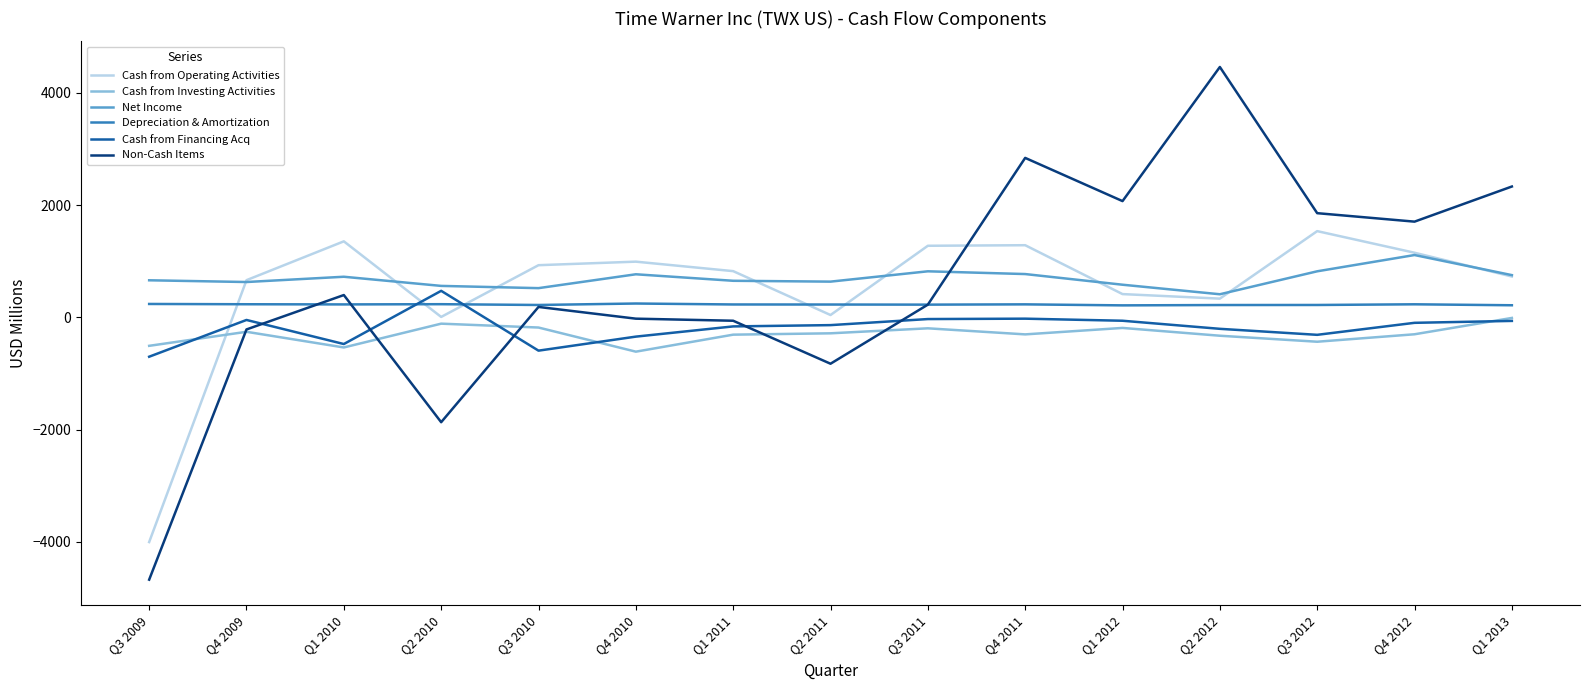

Is this an area chart (filled region under the line)?

No